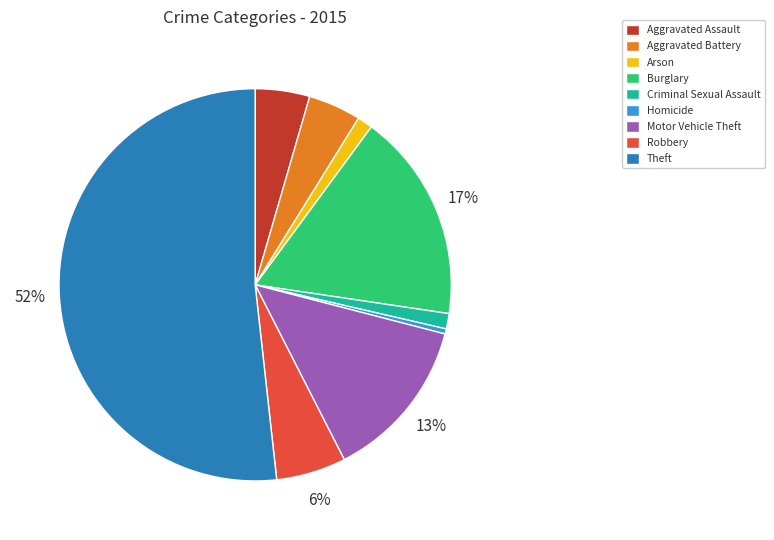

What is the ratio of the value at Aggravated Assault to the value at Motor Vehicle Theft?

0.3